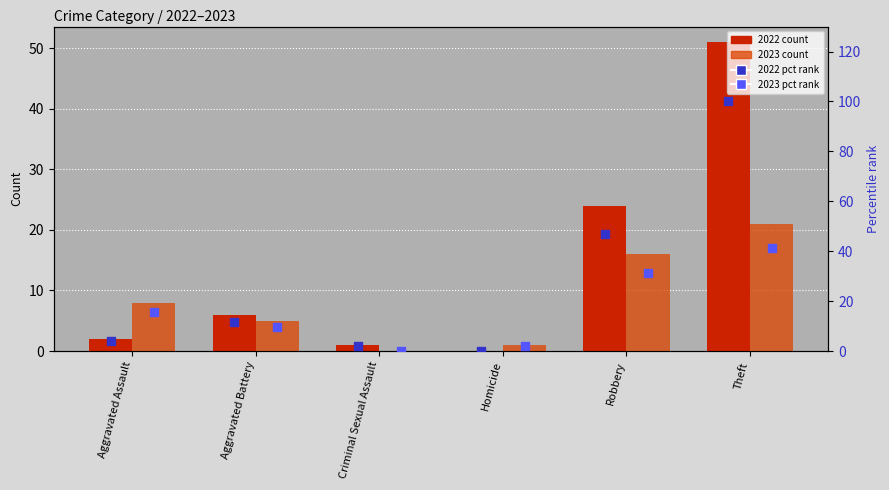

At which category is the sum across all series the highest?

Theft